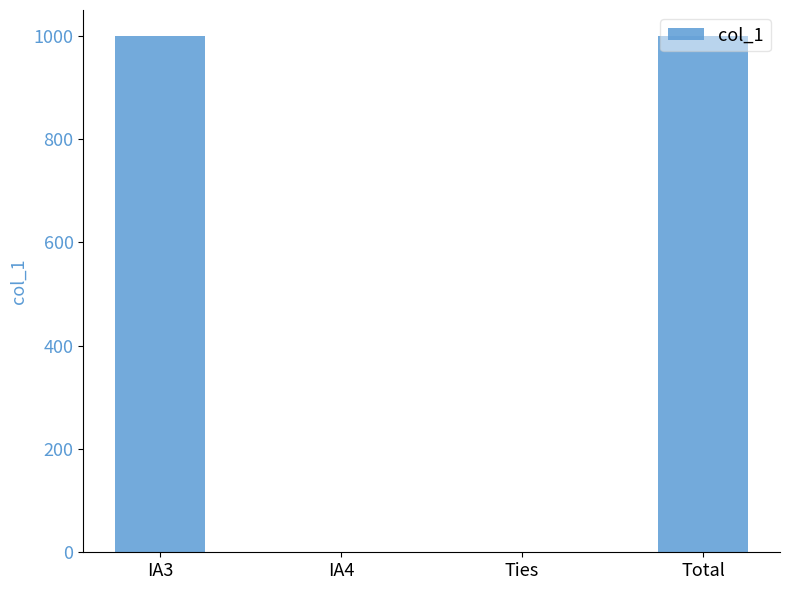

What is the change in value from IA3 to Ties?

-1000